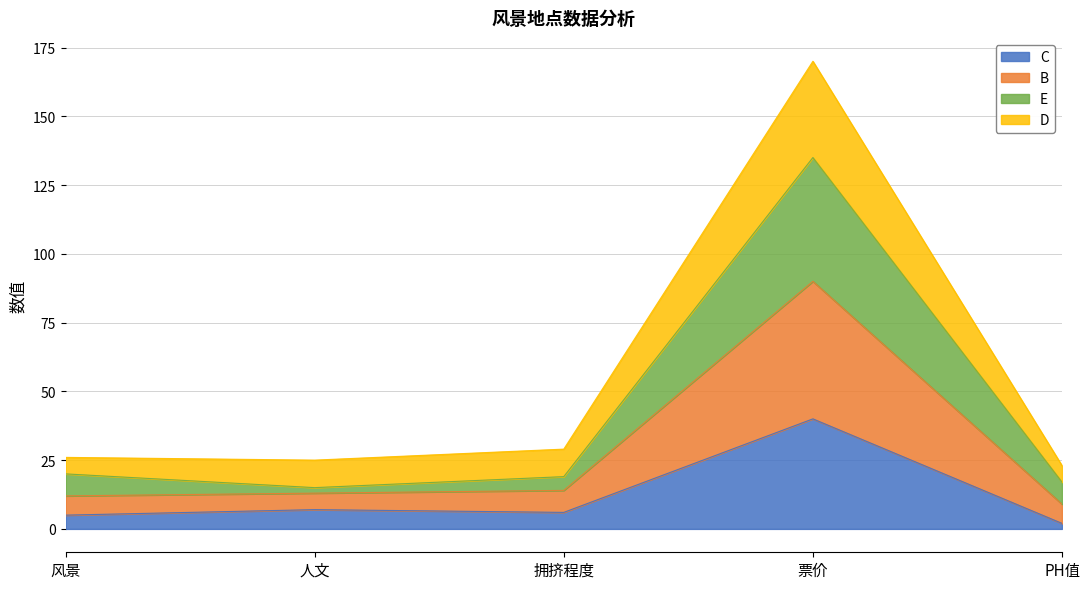

Read the C value at 人文.

7